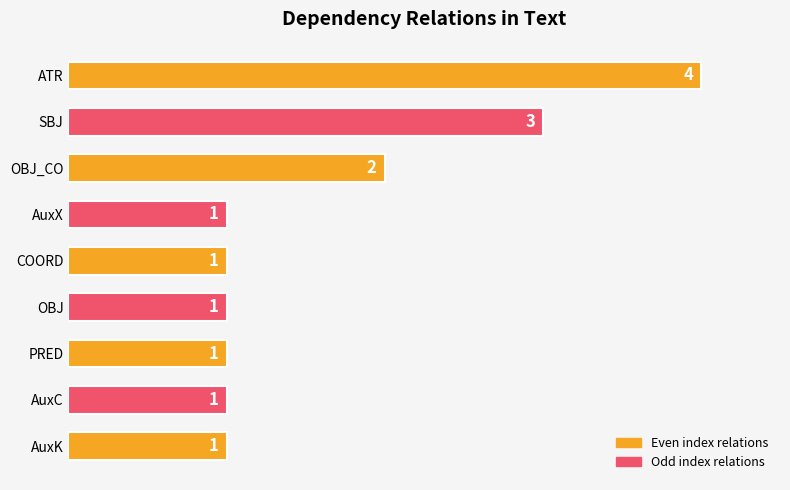

Reading top to bottom, transcribe all the data shown in this chart.

4	3	2	1	1	1	1	1	1